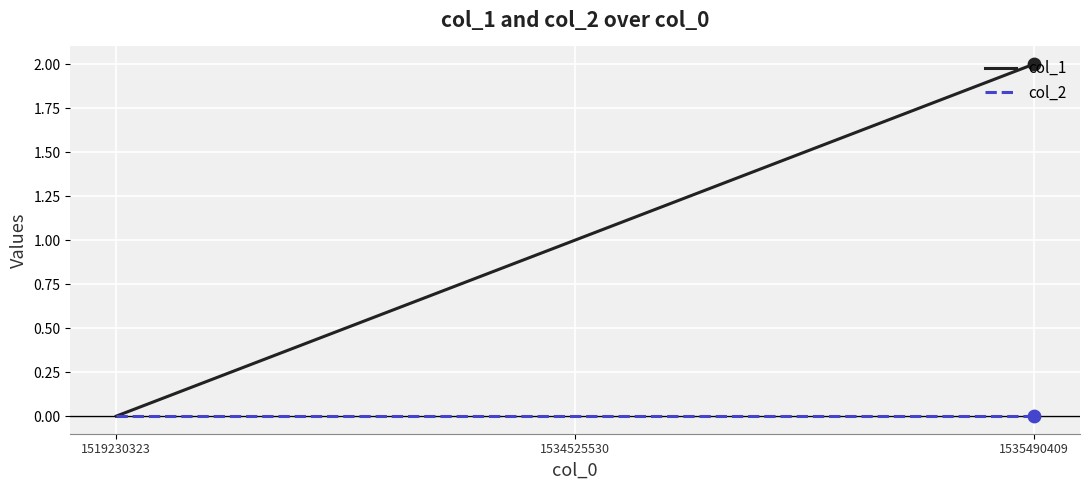

Which series changed the most between 1519230323 and 1534525530?

col_1